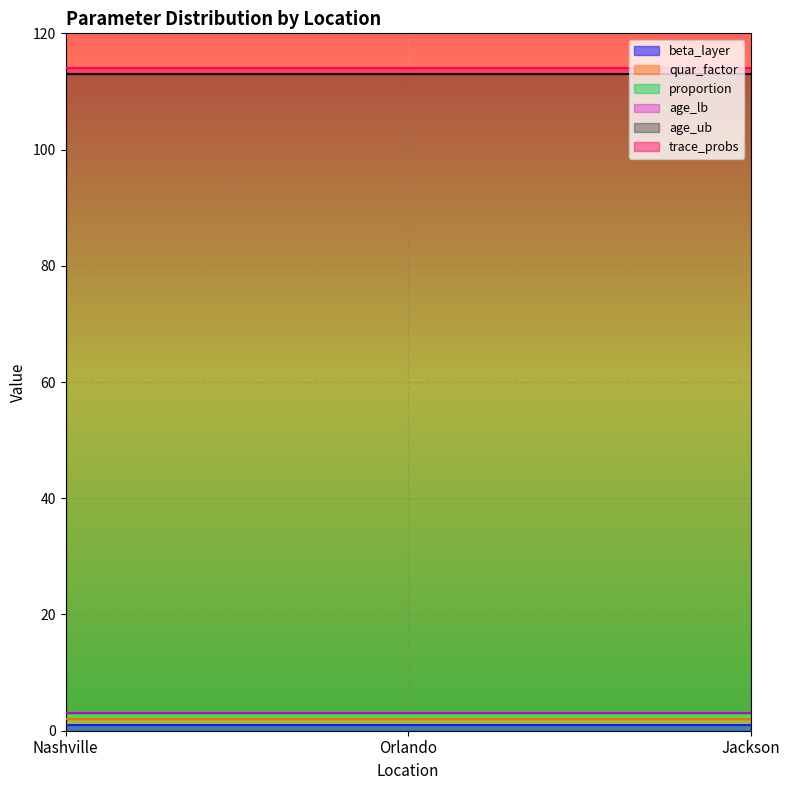

Between Orlando and Jackson, which series saw the biggest shift?

beta_layer